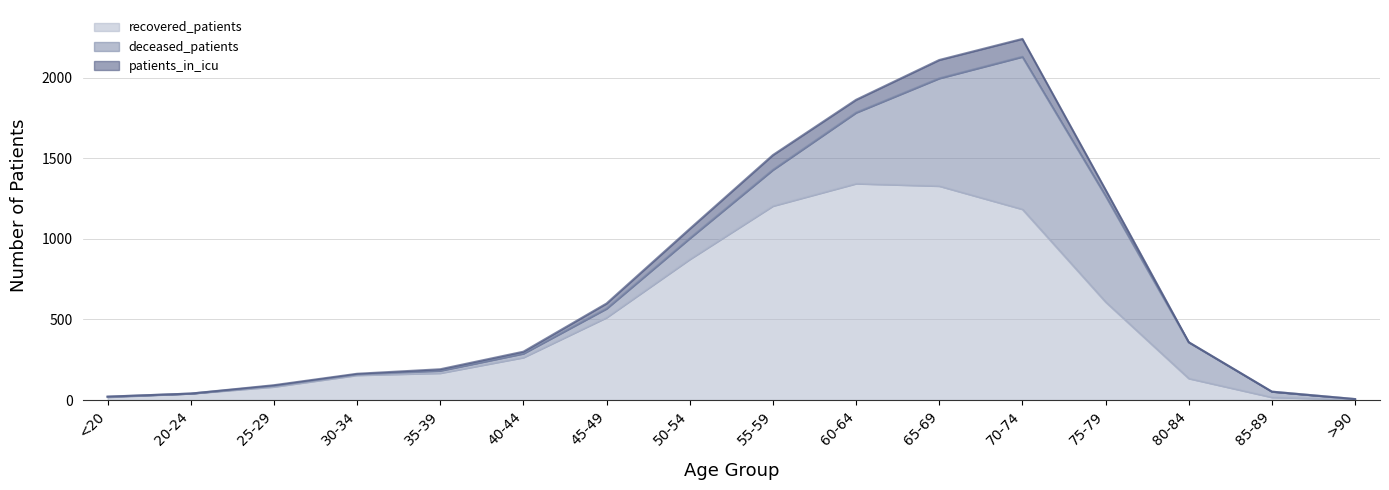

Which category has the highest value in the deceased_patients series?

70-74